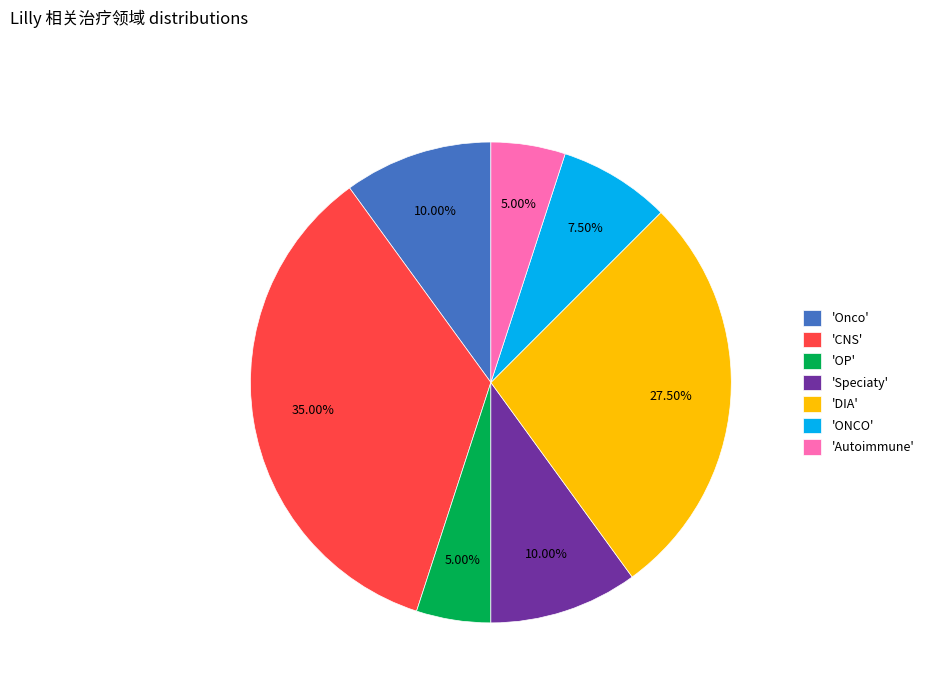

How many slices are in this pie chart?

7